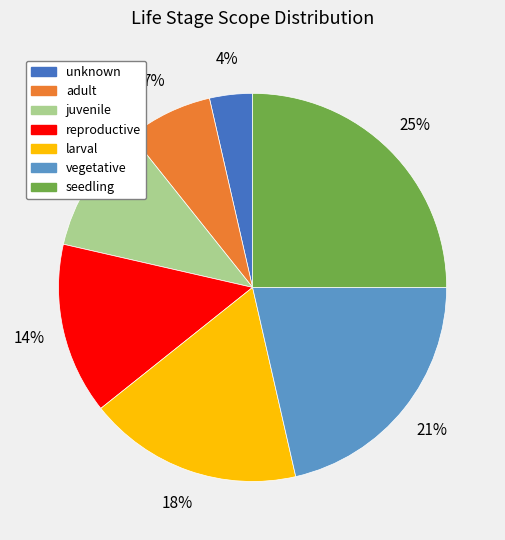

Do seedling and unknown together represent more than half of the pie?

No